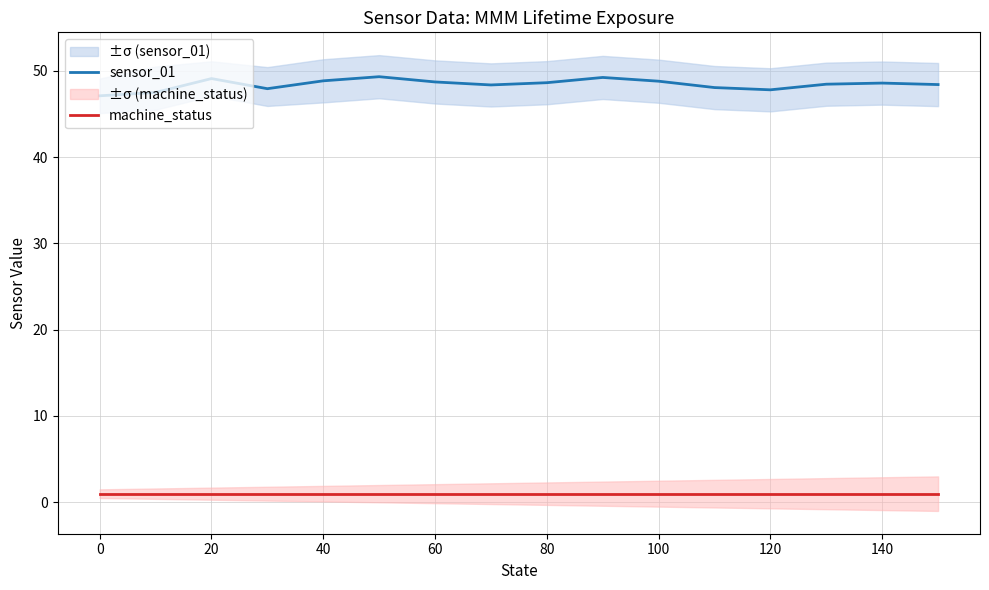

How many lines are shown in the chart?

2